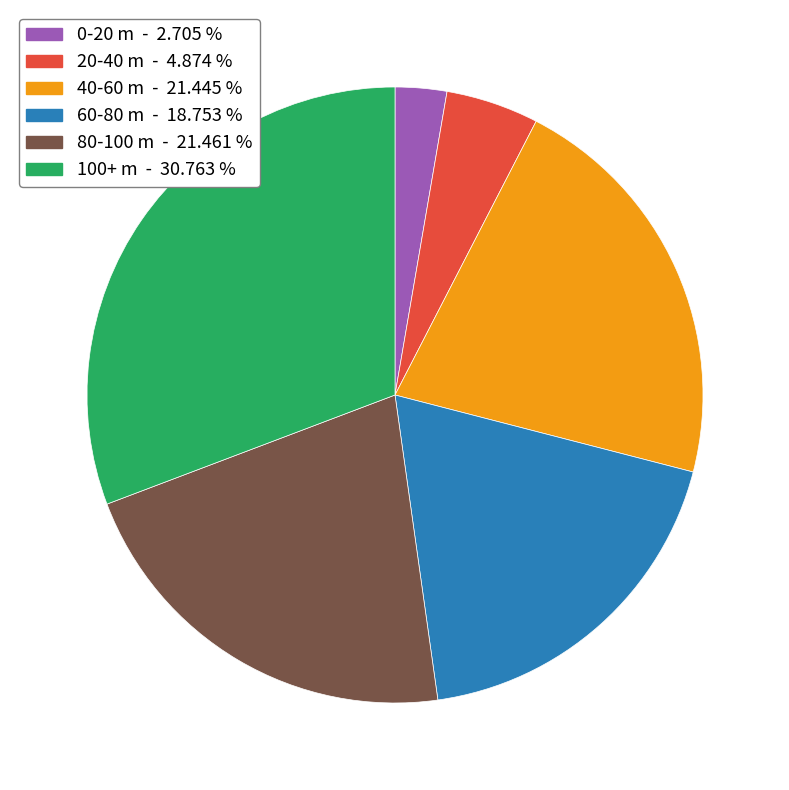

Is there a majority slice in this chart?

No